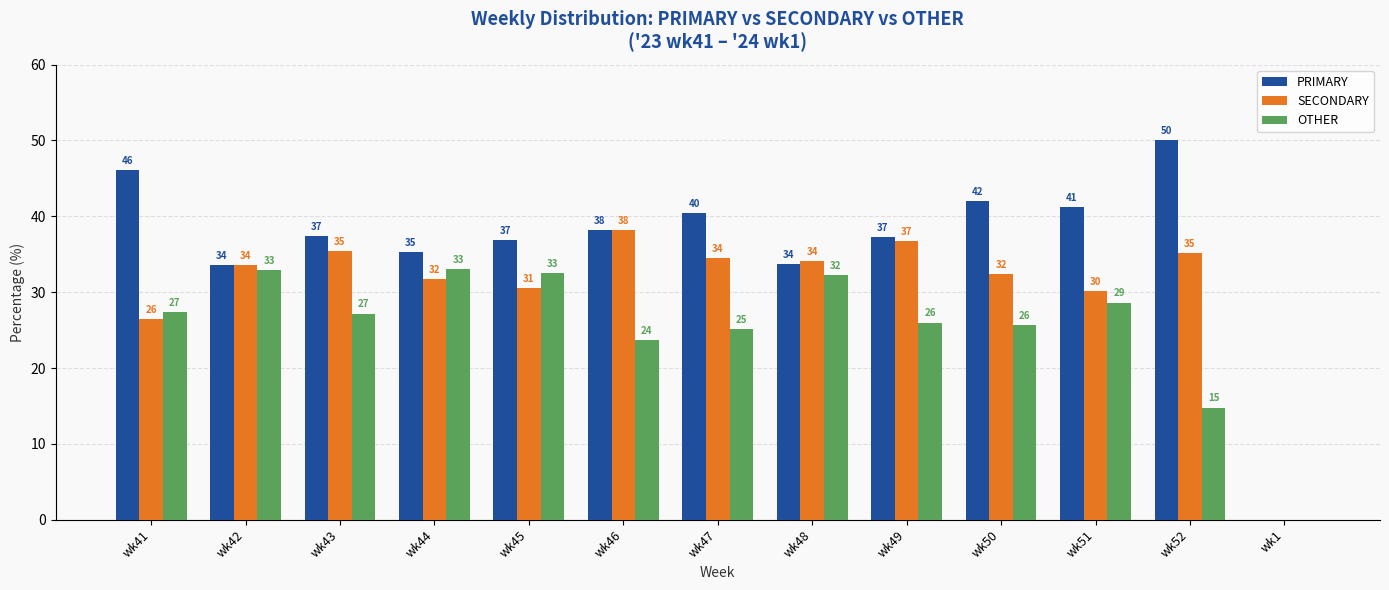

What is the total value across all series at wk52?

100.0